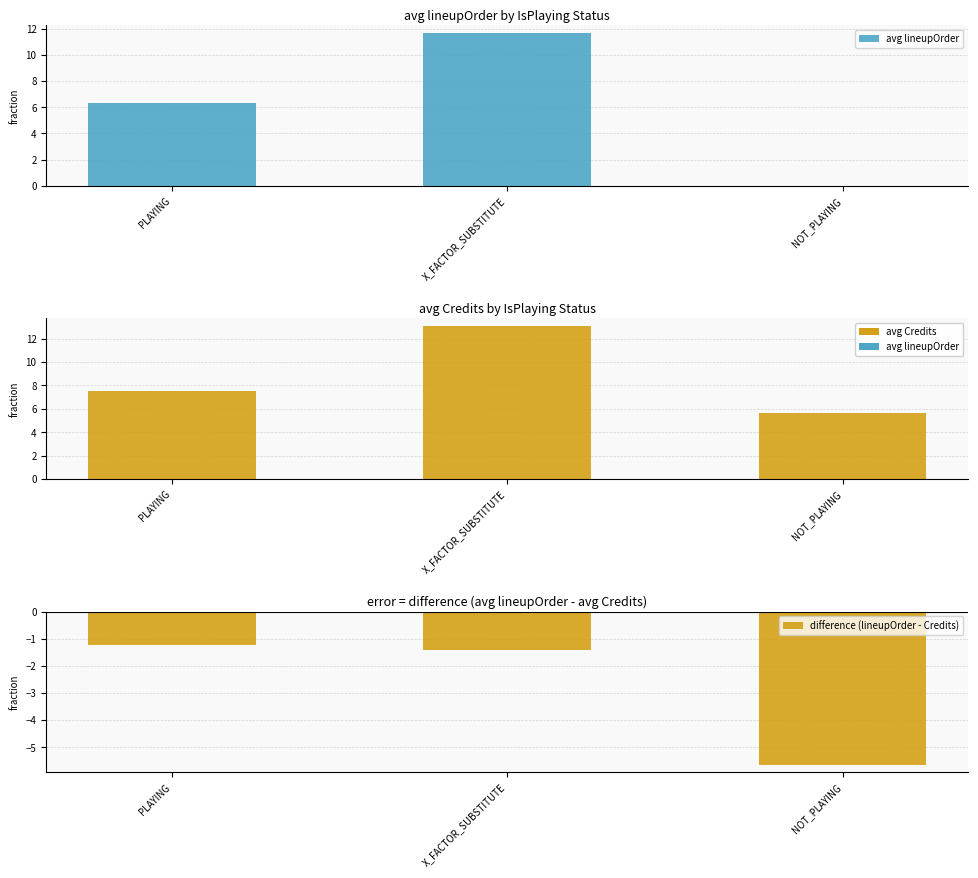

What is the lowest value of the avg Credits series?

5.6